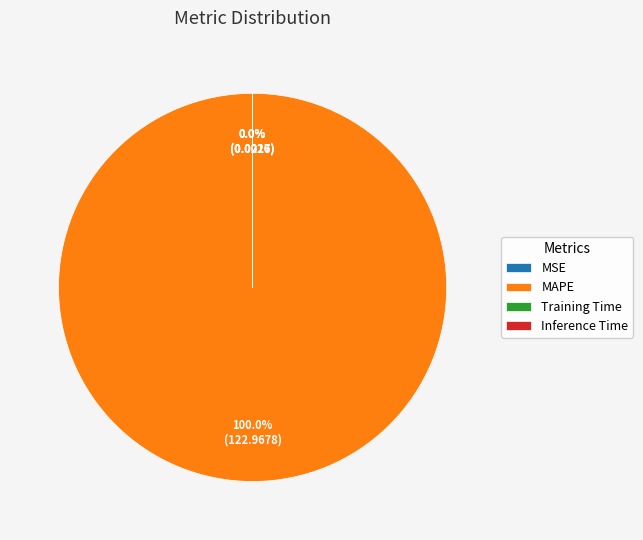

Which slice represents more than half of the pie?

MAPE